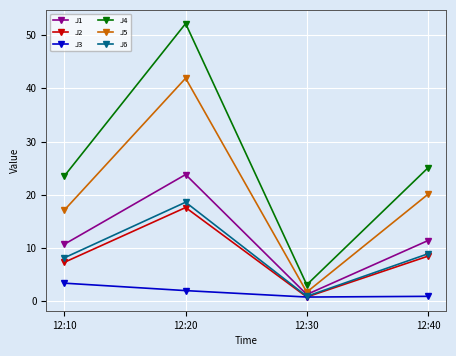

Where does the J5 series first go above 20?

12:20